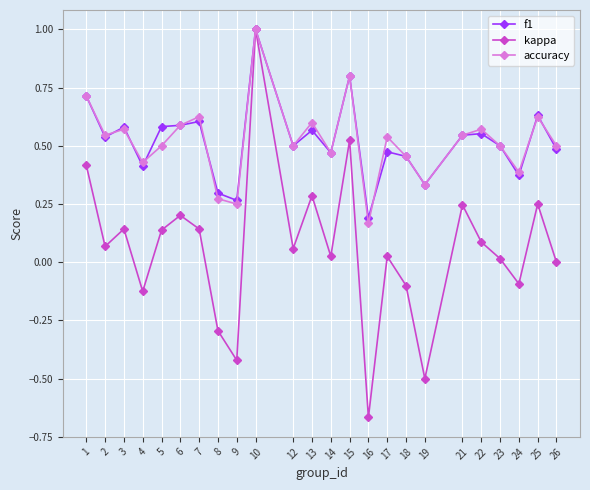

Is it true that accuracy equals 0.4 at 24?

True